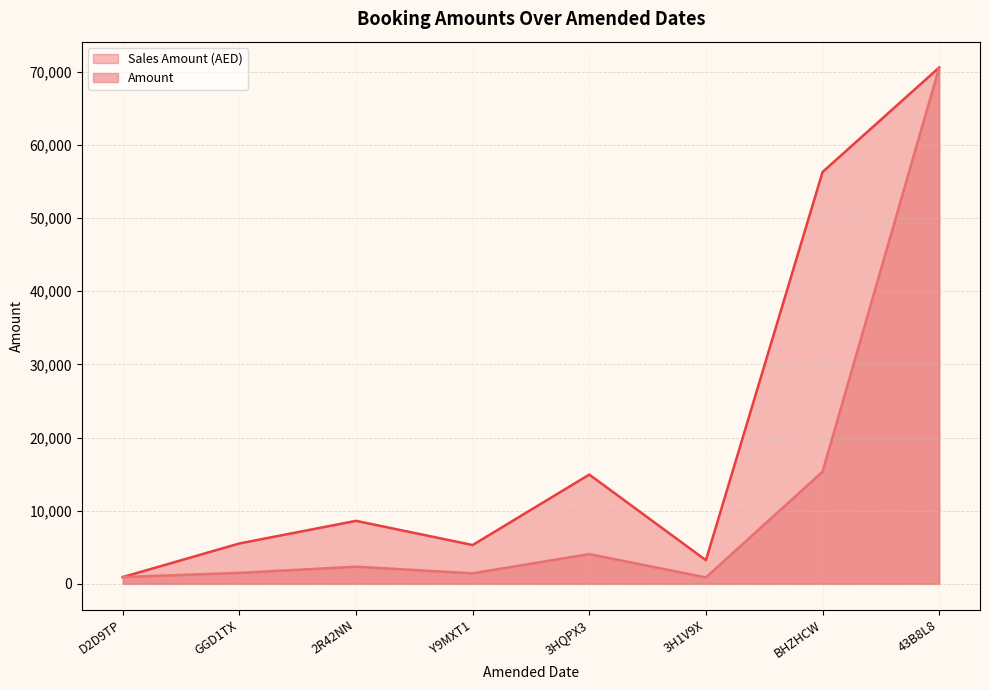

How many data points in Sales Amount (AED) are above 8612?

4